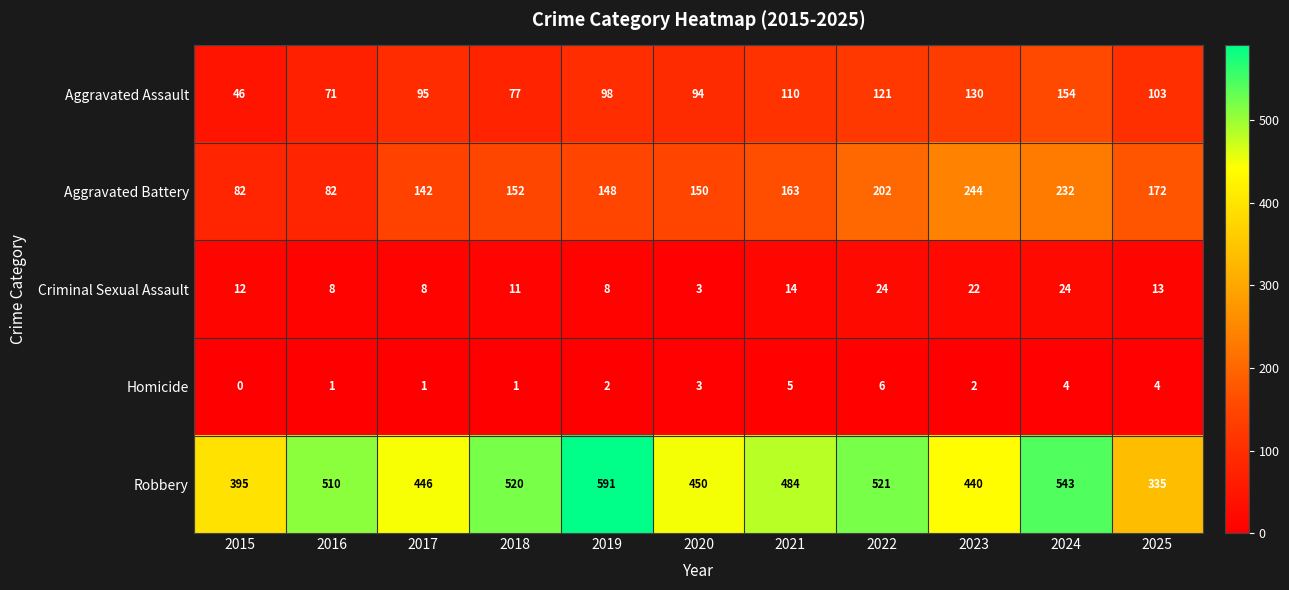

Is it true that Robbery equals 395 at 2015?

True